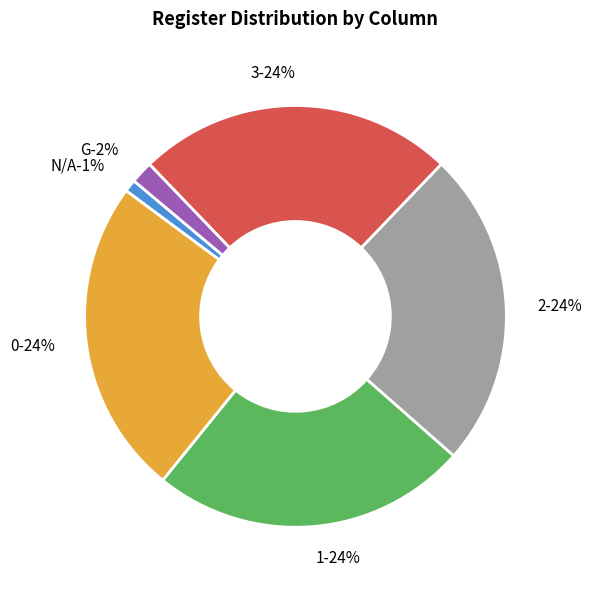

Combined, do 3 and 0 account for over 50%?

No